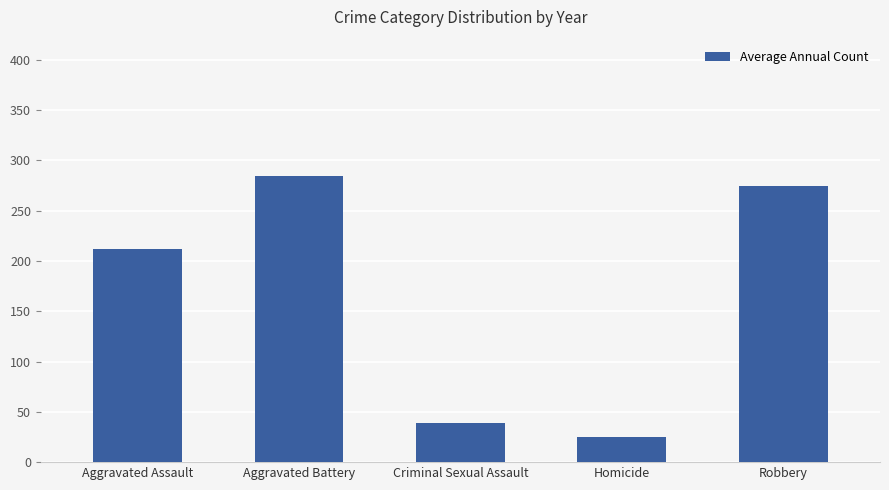

What value does the data have at Criminal Sexual Assault?

38.6